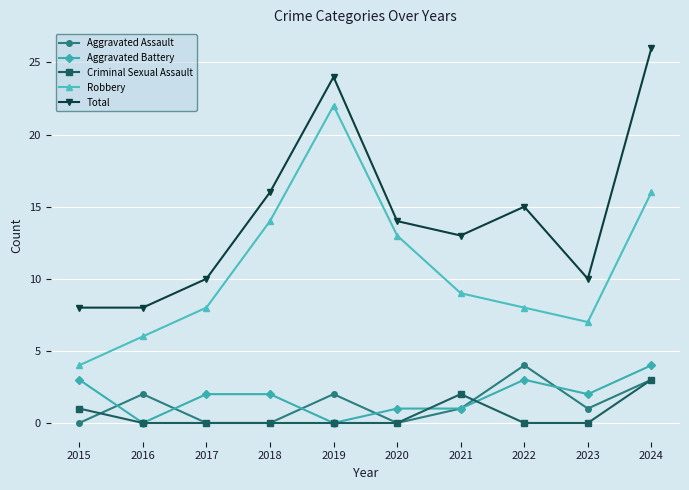

What is the value of the Aggravated Battery point at the 8th from the left?

3